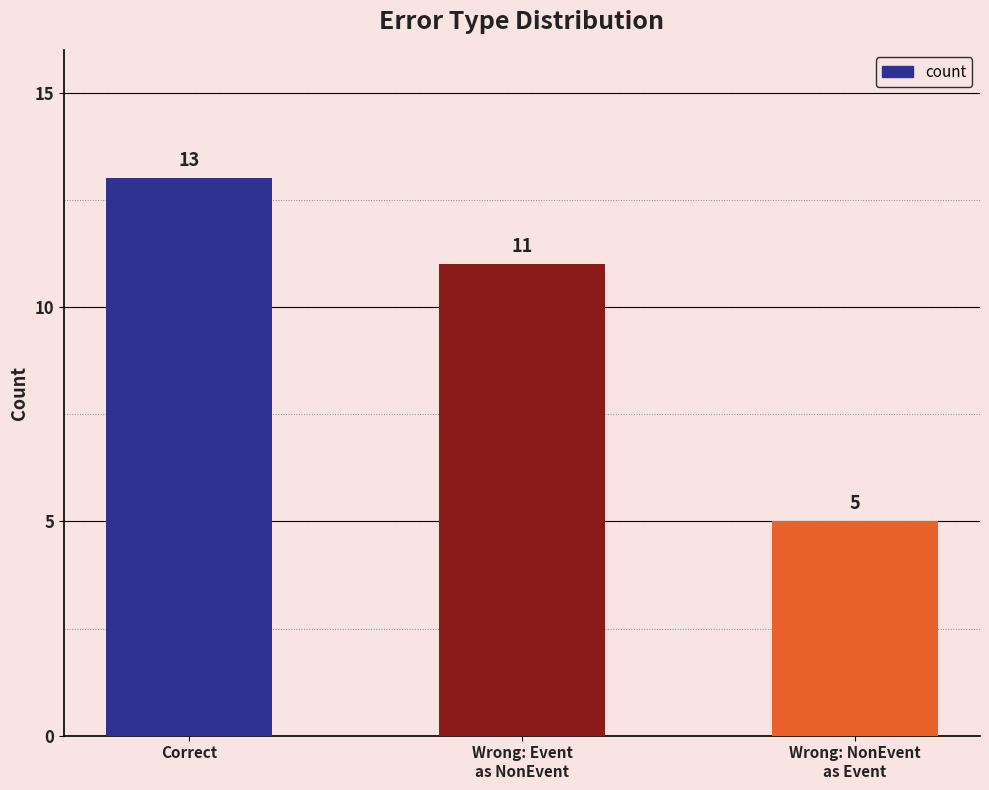

What is the maximum value shown in the chart?

13